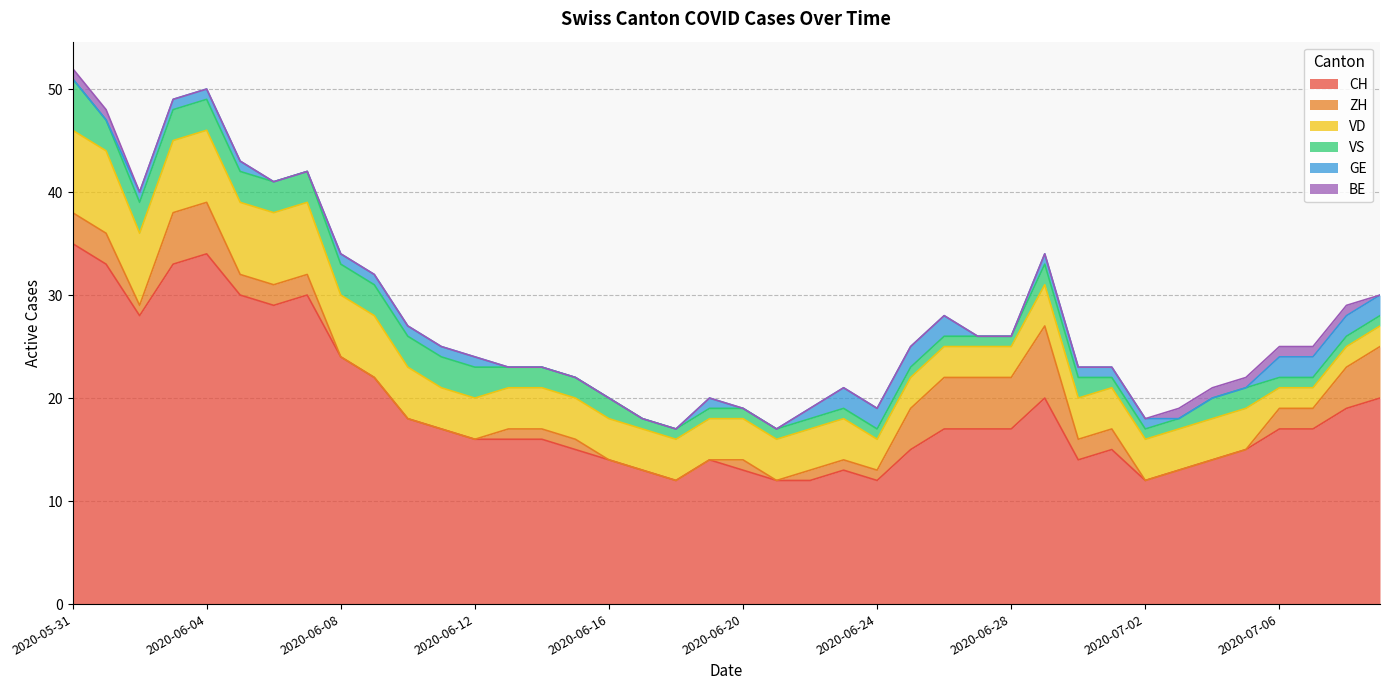

True or false: BE has more than 1 interior local peaks.

False